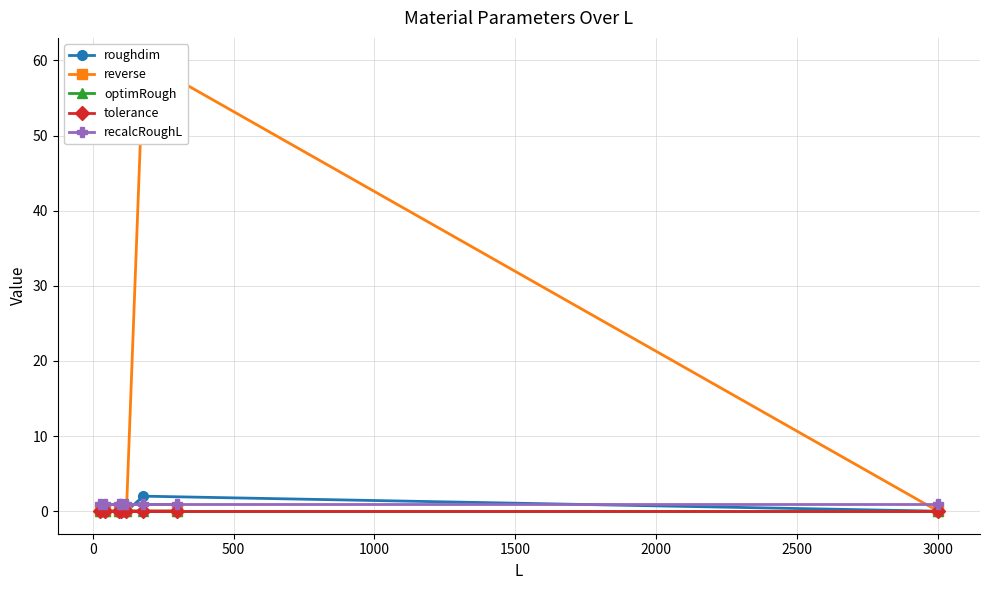

True or false: roughdim has more than 0 points higher than both neighbors.

True